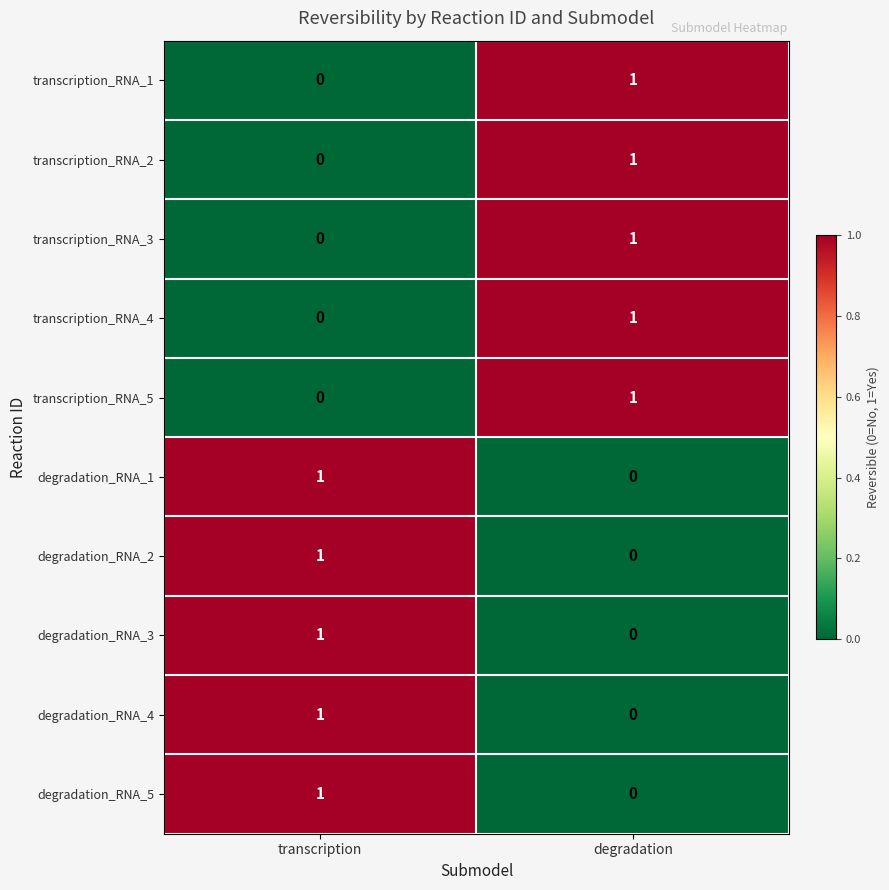

The degradation_RNA_2 series shows -1 at degradation. True or false?

False